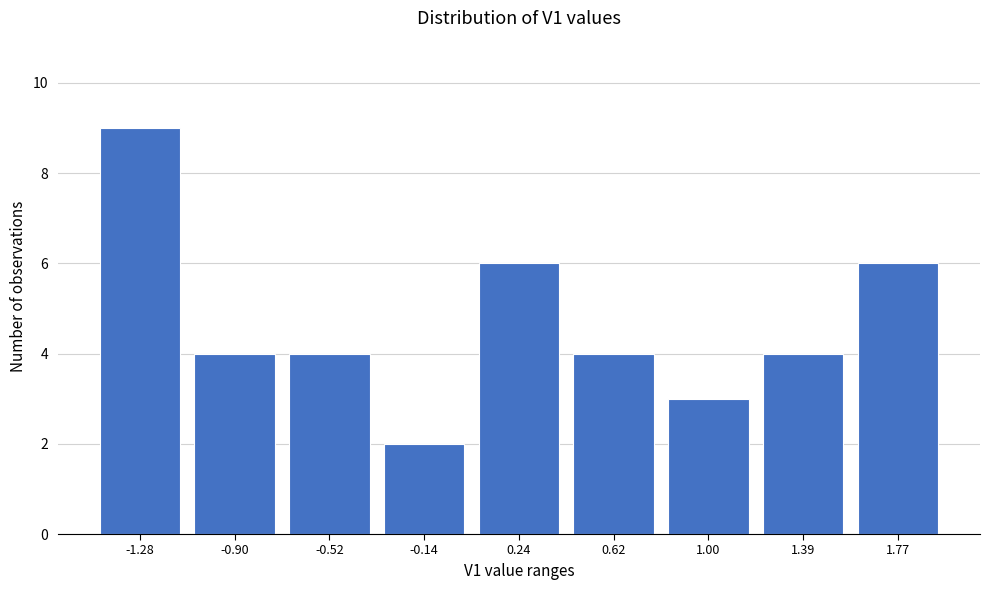

Reading left to right, list all the values displayed in this chart.

9	4	4	2	6	4	3	4	6